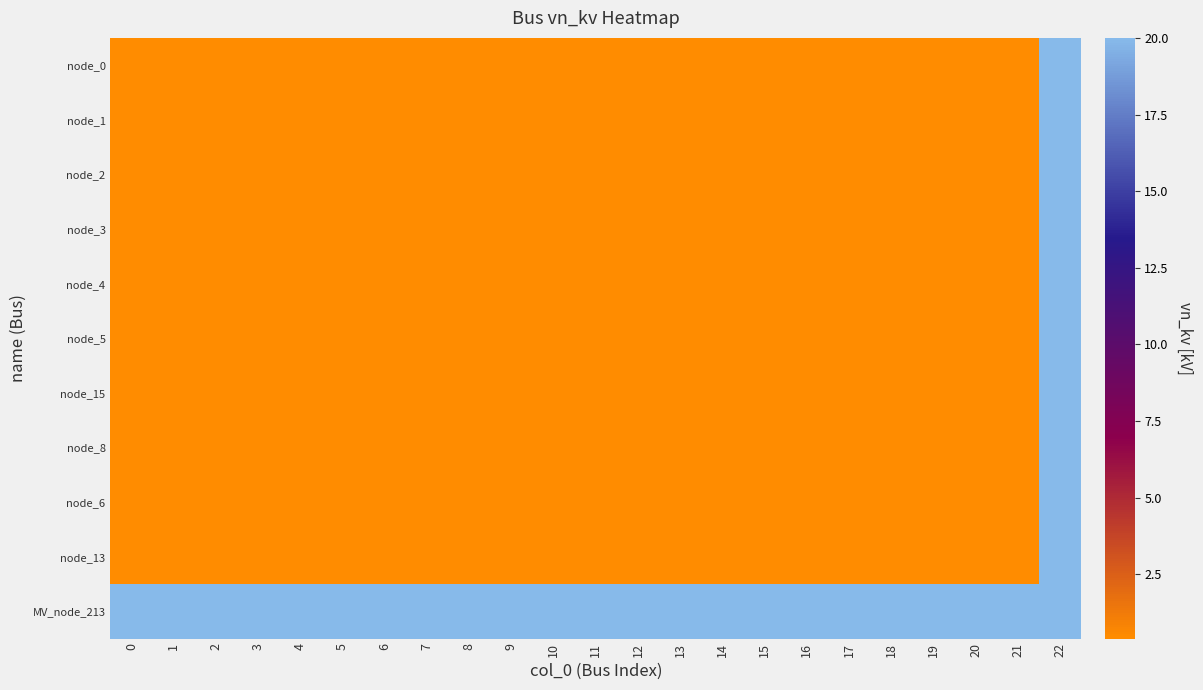

At which category does the chart reach its peak across all series?

22